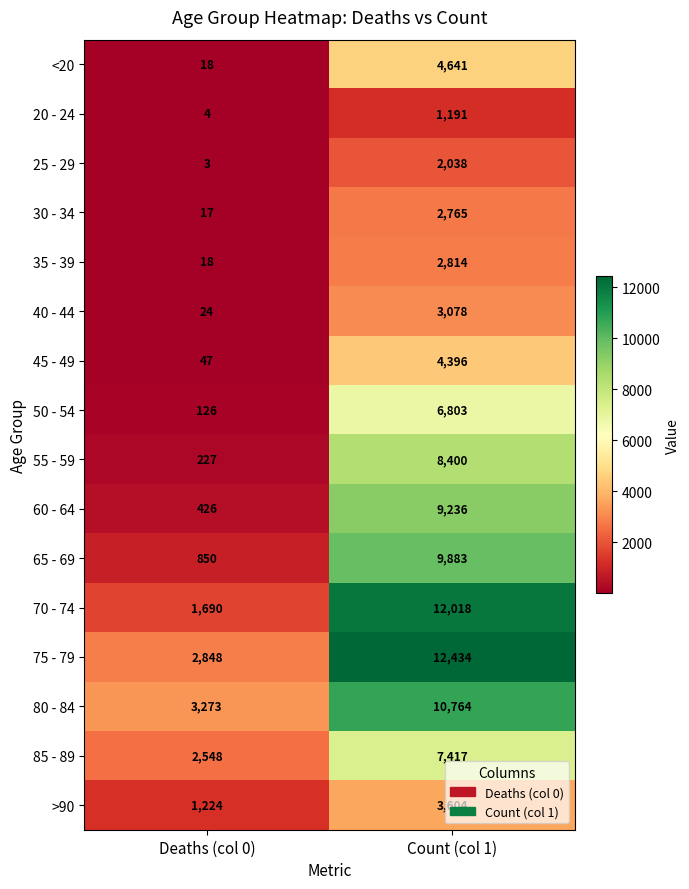

Read the 85 - 89 value at Count (col 1), to the nearest 10.

7420